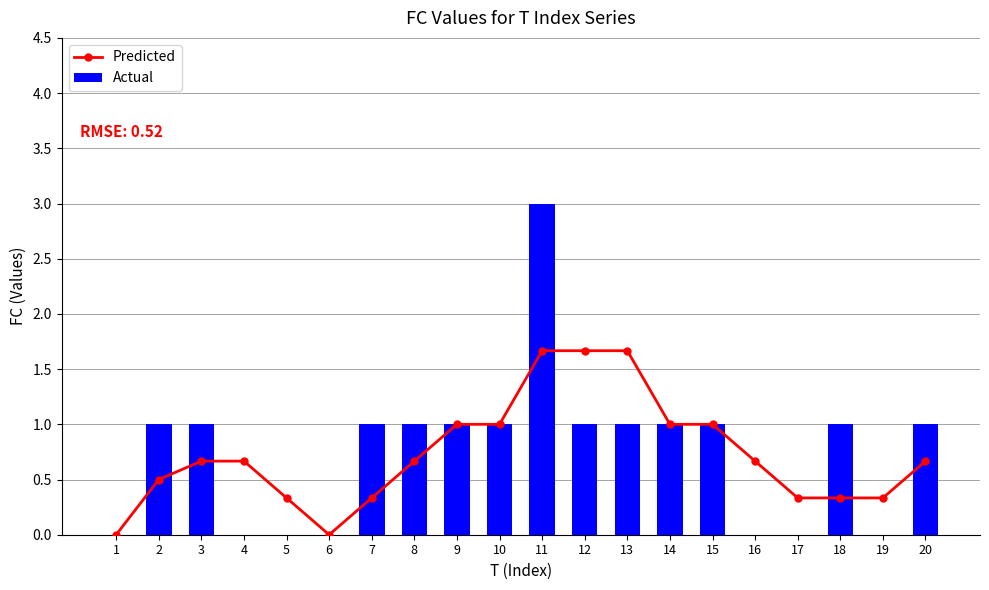

What is the sum of the Actual values at 17 and 8?

1